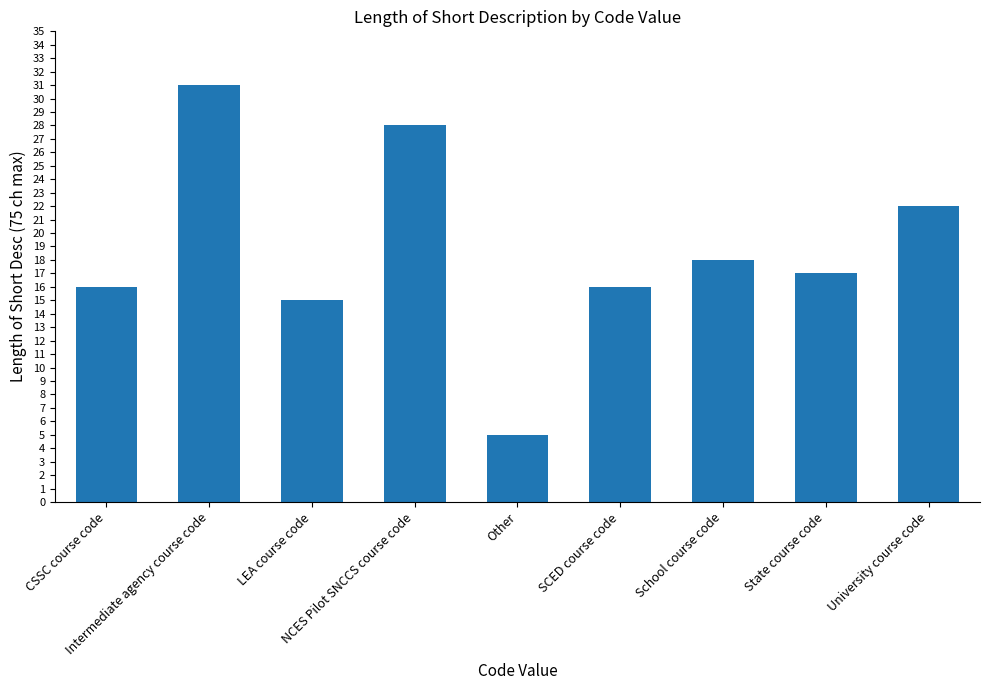

What is the value of the 1st bar from the left?

16